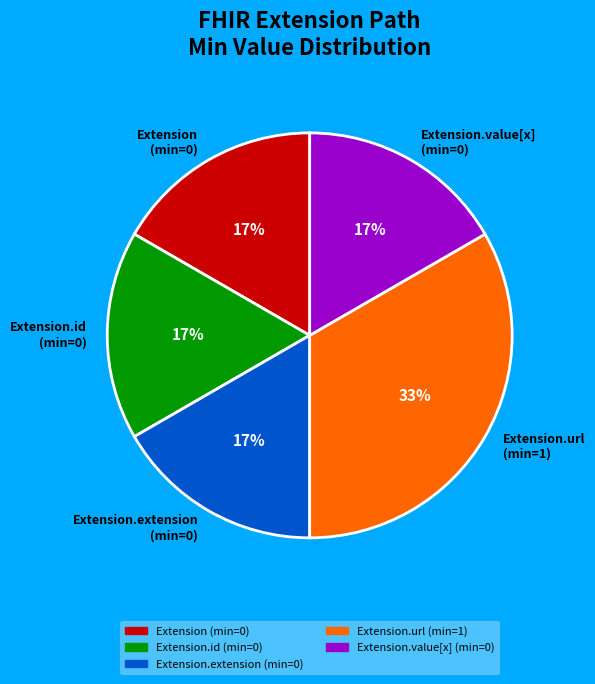

Which category has the biggest portion of the pie?

Extension.url (min=1)